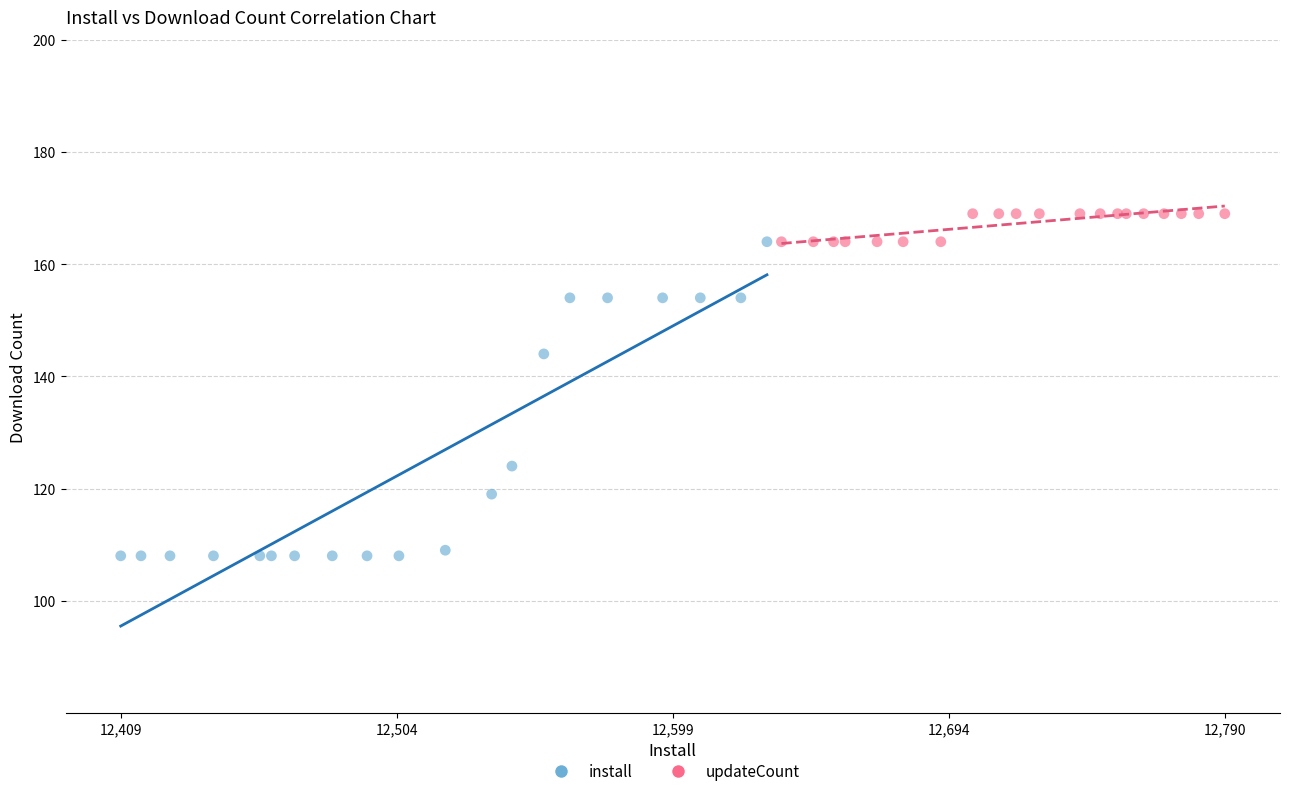

Which series reaches the maximum Y coordinate?

updateCount